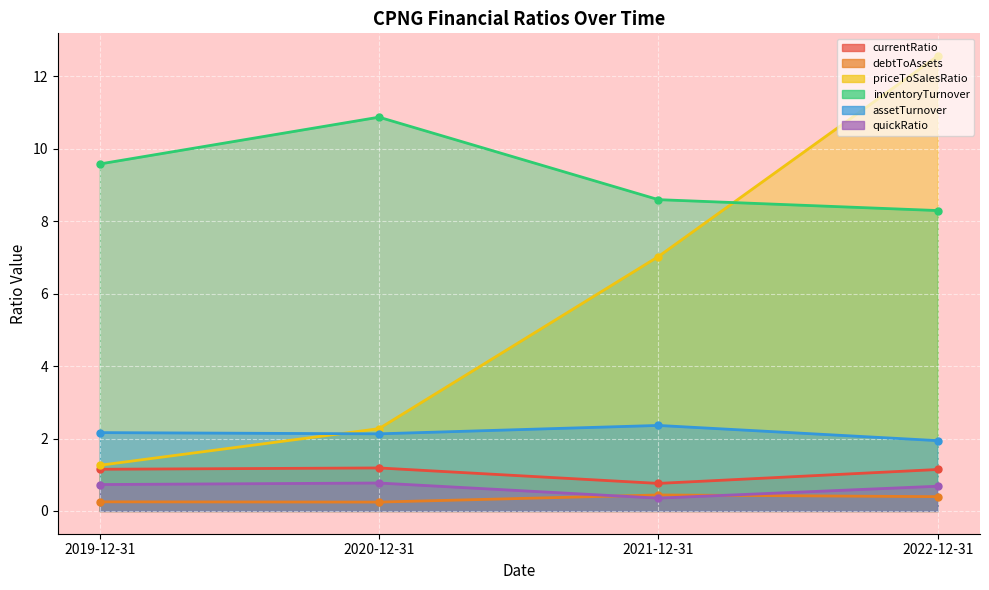

What position from the left is 2019-12-31?

1